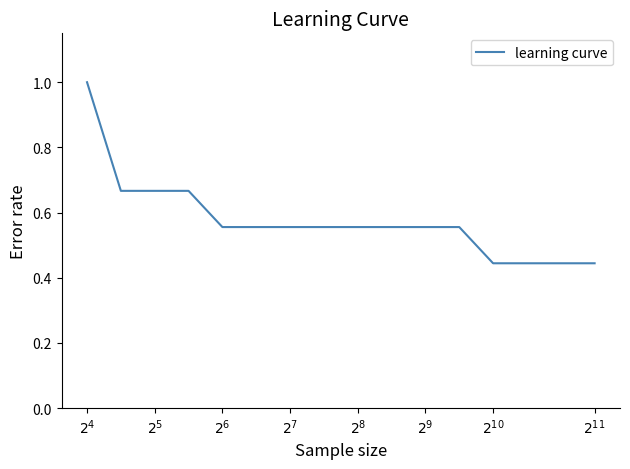

What is the greatest value displayed?

1.0